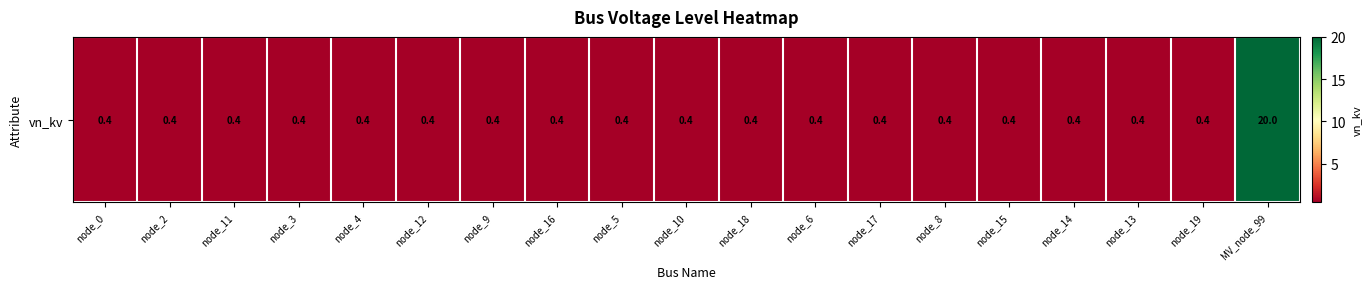

Is it true that the value at node_0 is 0.6?

False